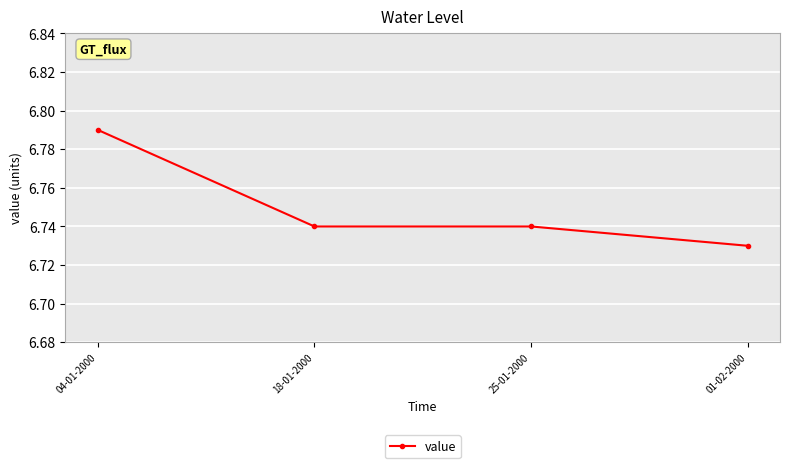

Count the number of categories in the chart.

4